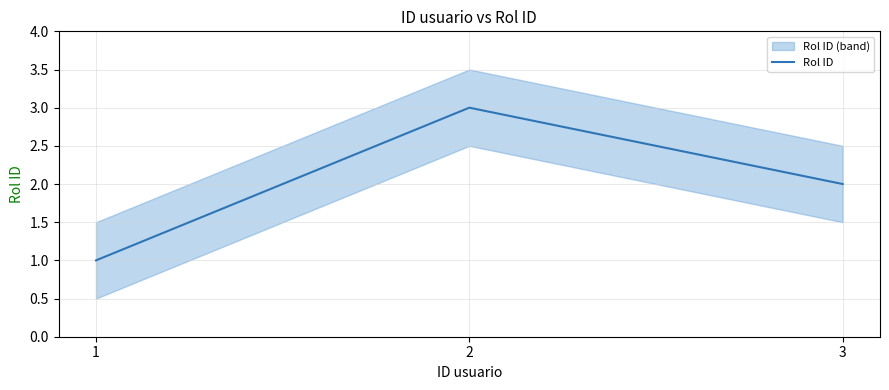

What is the sum of the values at 3 and 1?

3